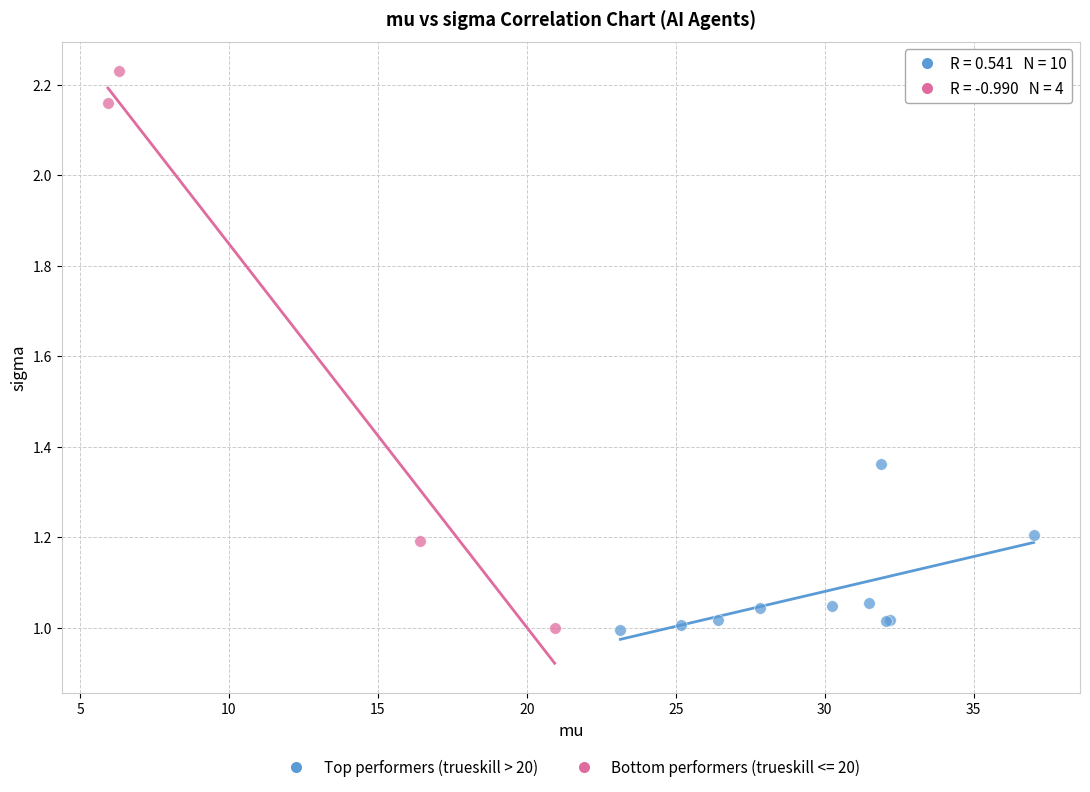

Which series reaches the maximum Y coordinate?

Bottom performers (trueskill <= 20)